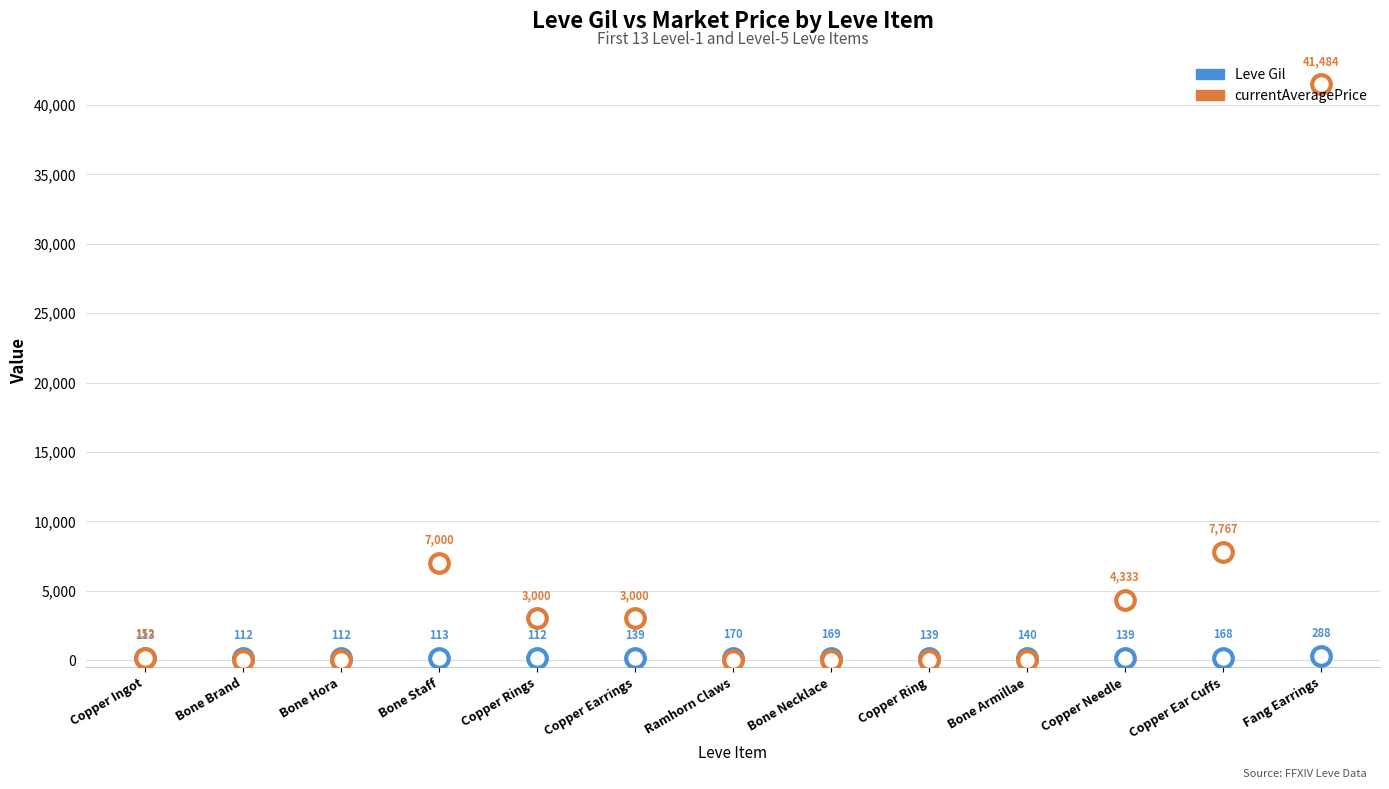

Which series has the widest spread of Y values?

currentAveragePrice